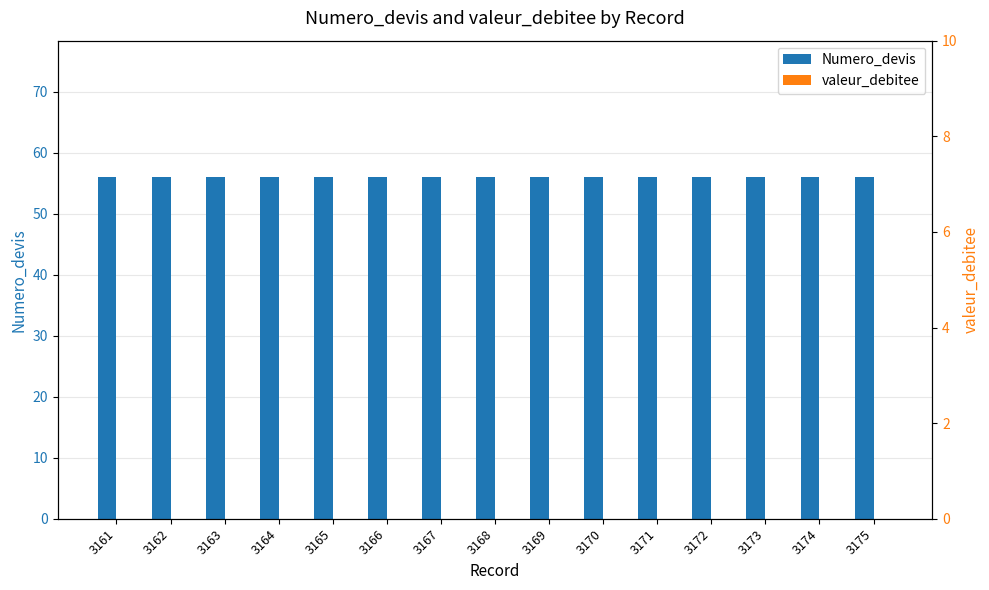

At how many categories does at least one series exceed 53?

15